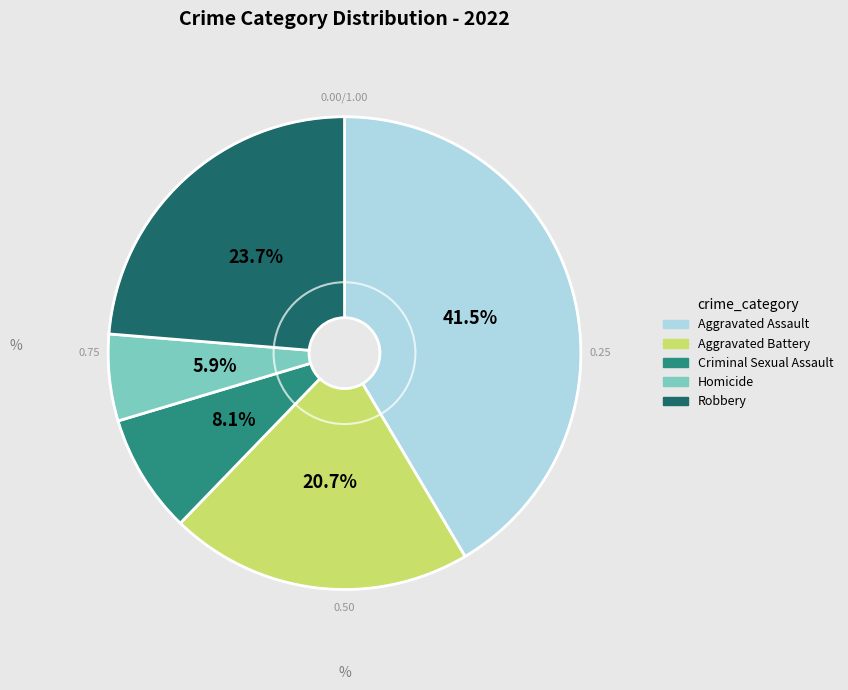

Does any single category account for the majority?

No